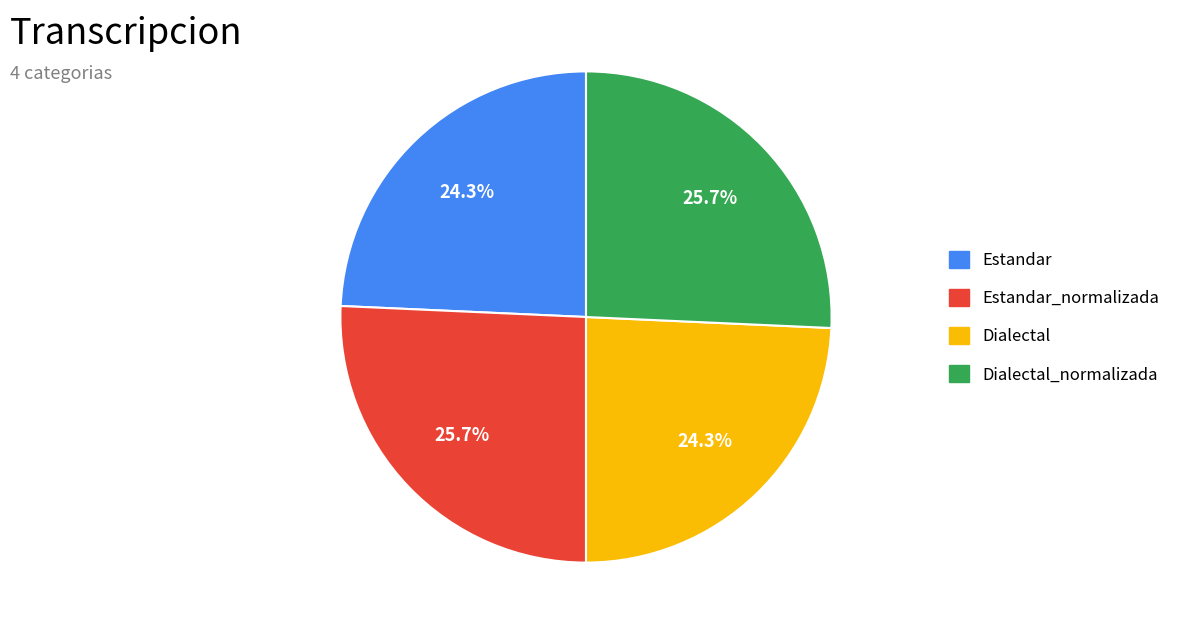

Is there any slice that represents more than half of the pie?

No